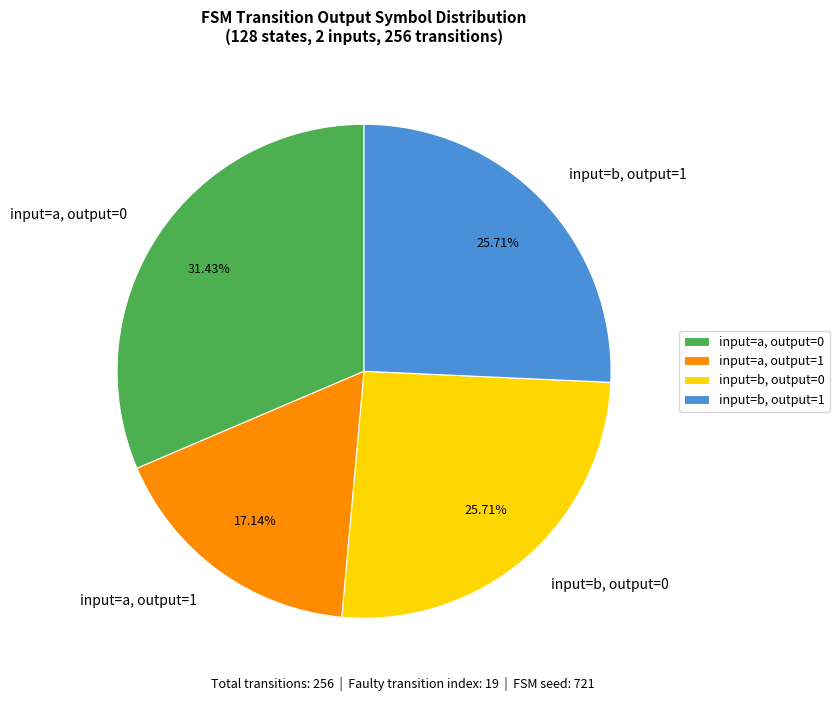

Do input=b, output=1 and input=a, output=1 together represent more than half of the pie?

No